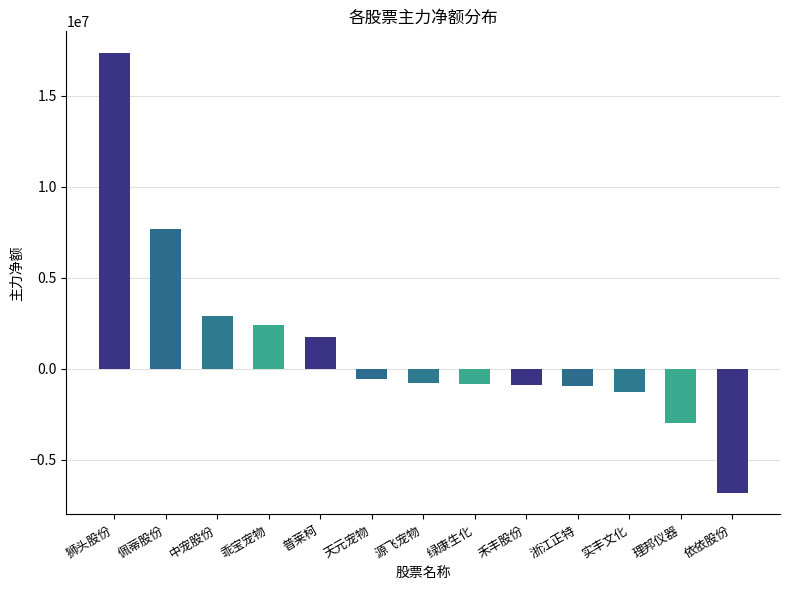

What is the difference between the values at 实丰文化 and 绿康生化?

466245